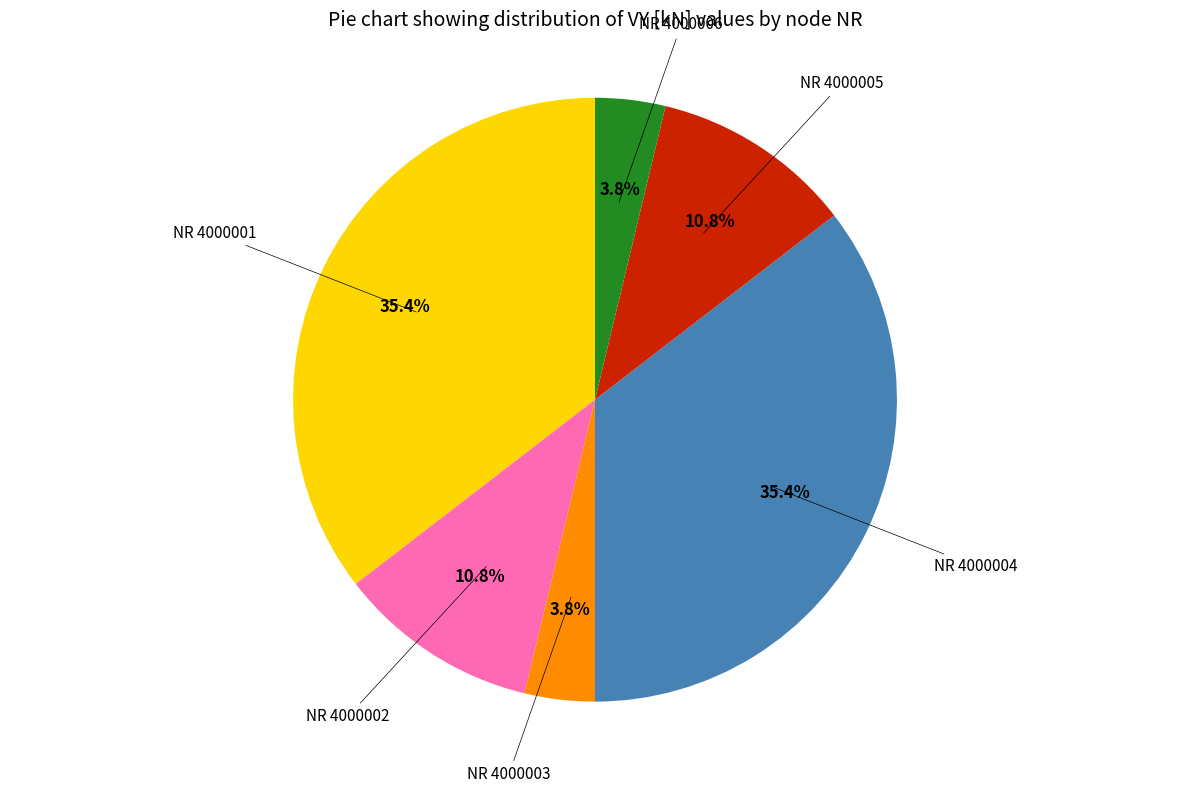

Is there a majority slice in this chart?

No